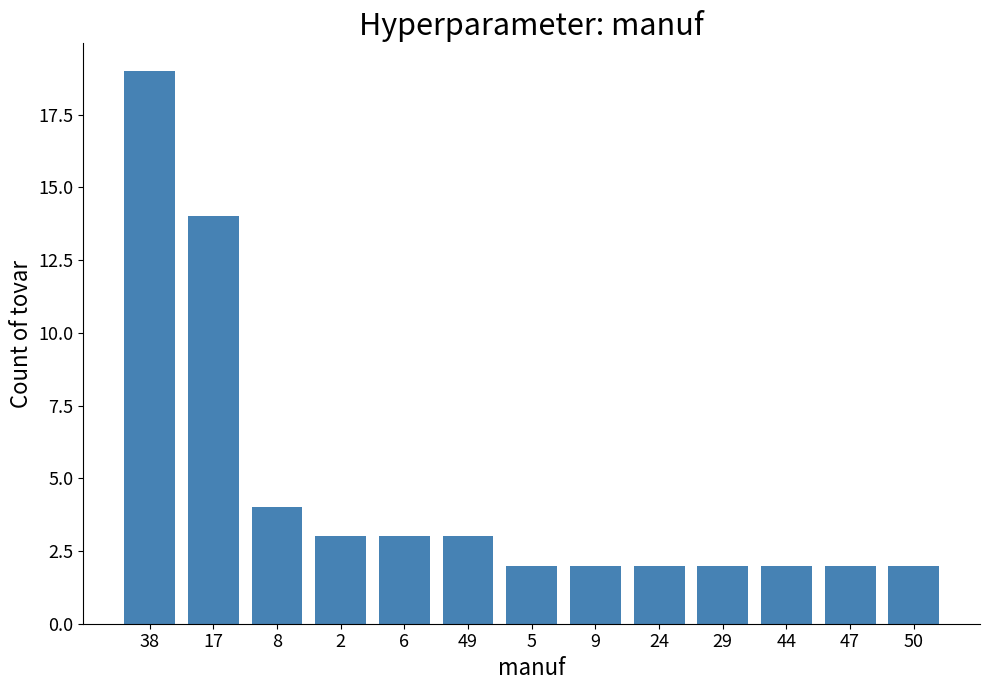

Where is the data nearest to the value 10?

17